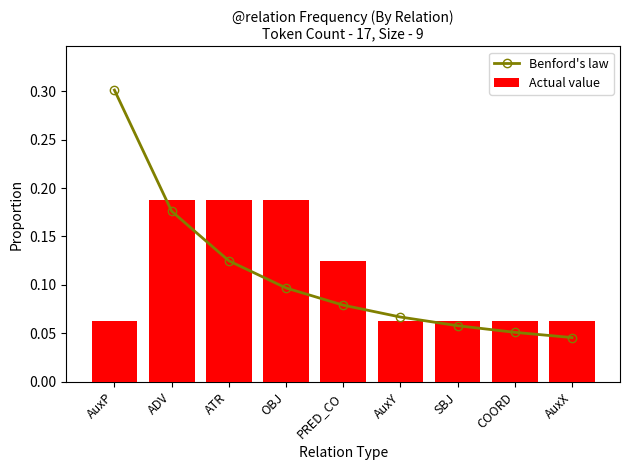

How many Benford's law values are between 0 and 1?

9